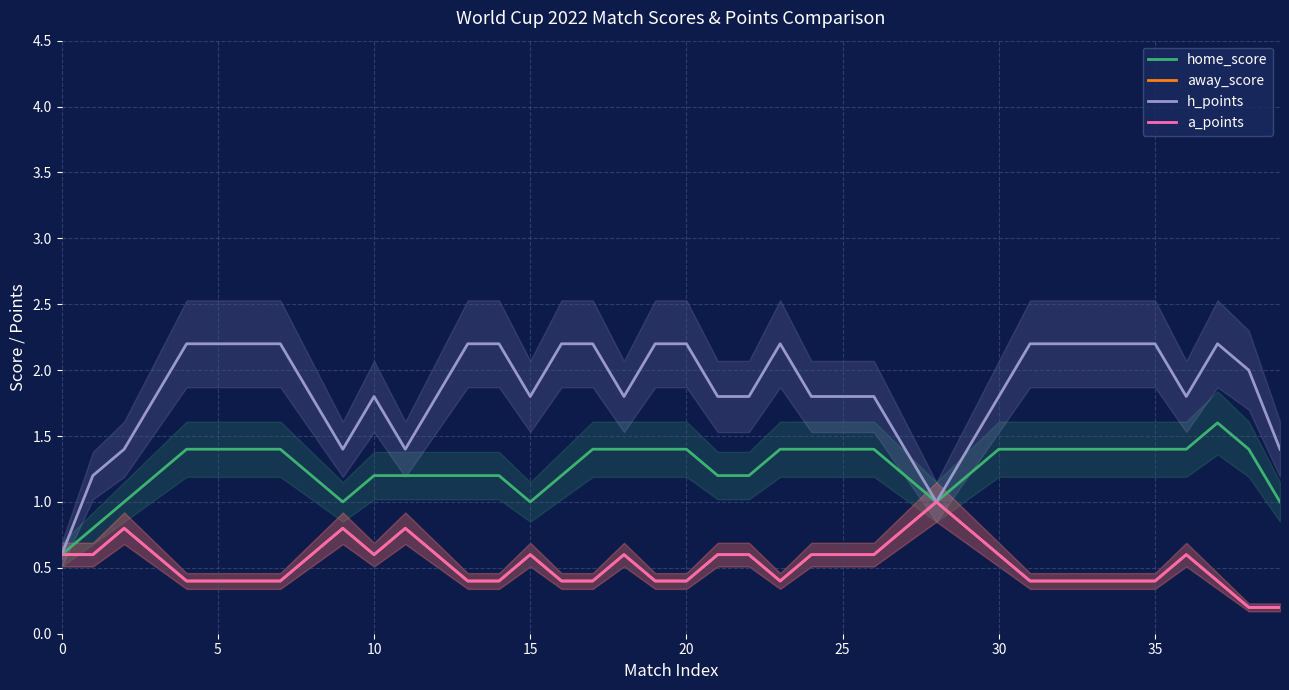

Is this an area chart (filled region under the line)?

No